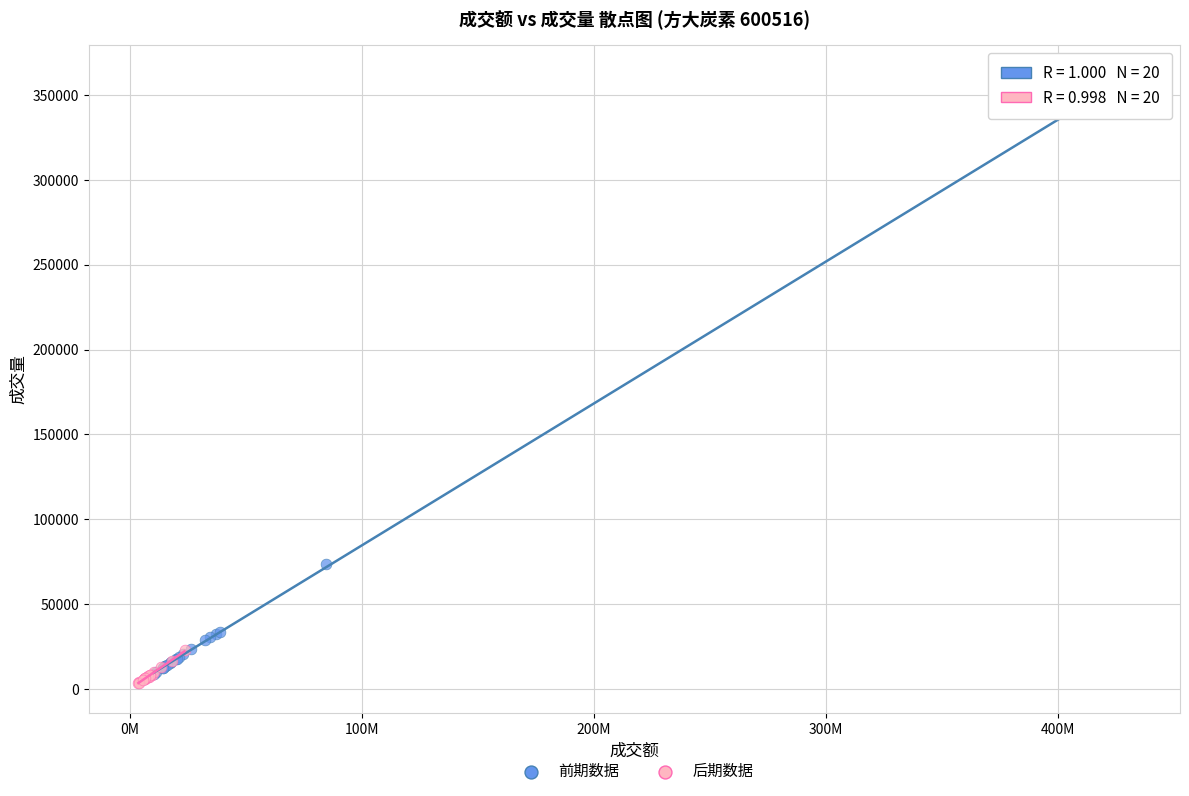

Which series contains the lowest Y value?

后期数据